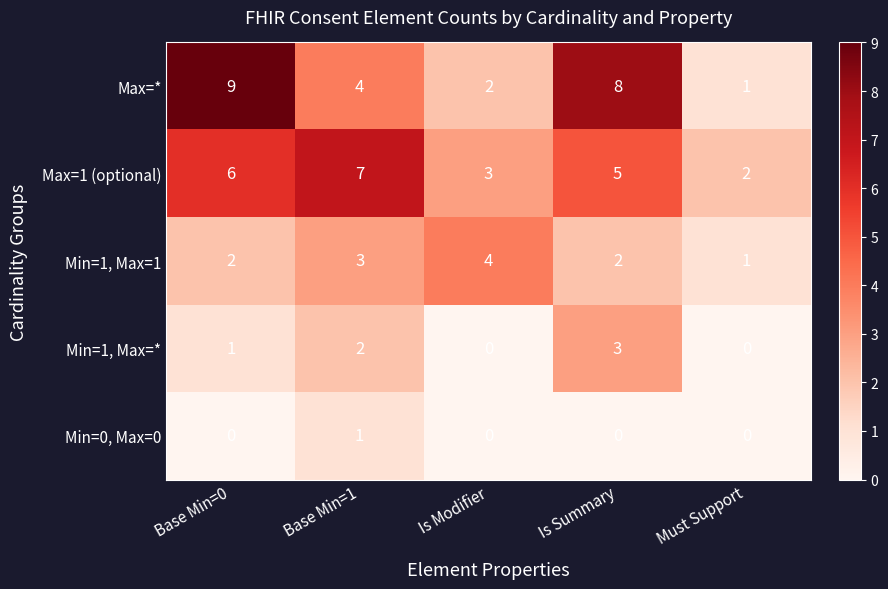

Rank the series at Base Min=1 from highest to lowest value.

Max=1 (optional), Max=*, Min=1, Max=1, Min=1, Max=*, Min=0, Max=0